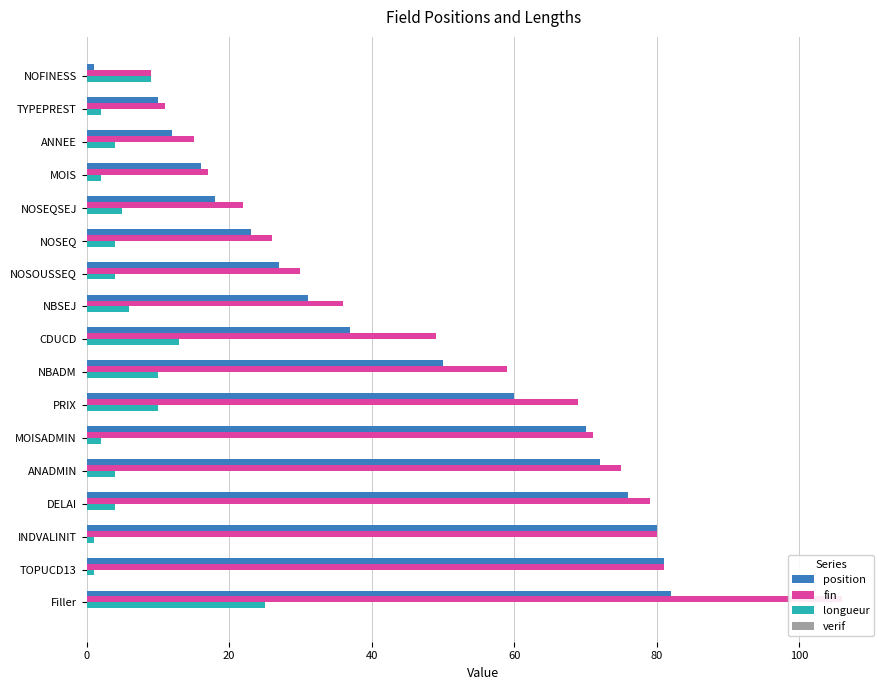

How many bars are there in each group?

4